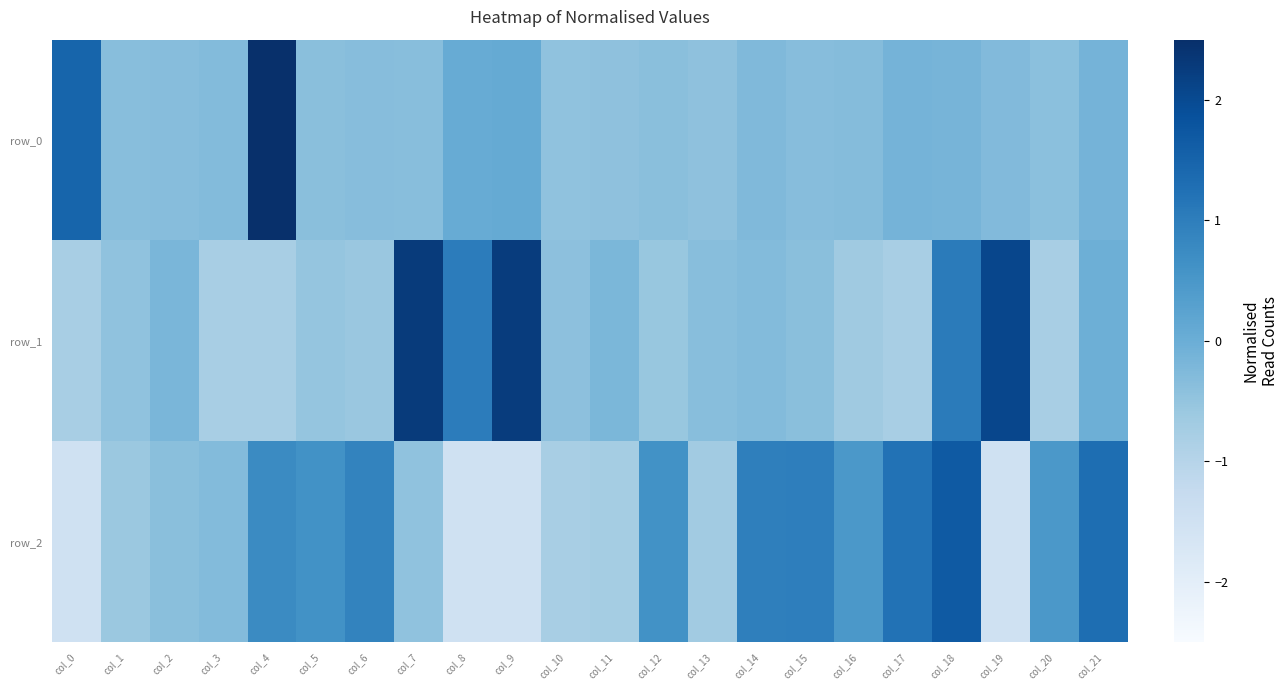

At which category is the sum across all series the highest?

col_4